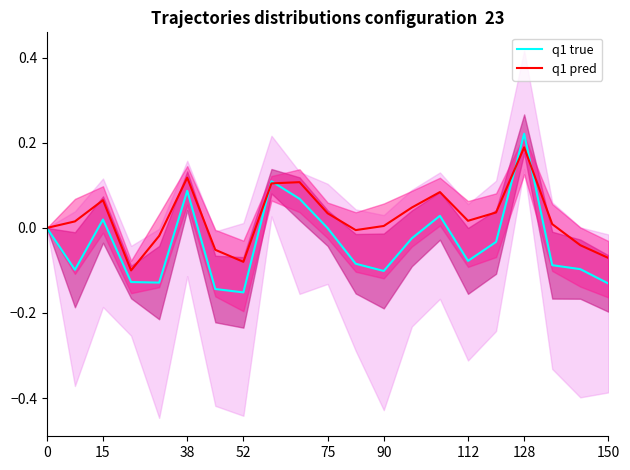

Count the number of data series in this chart.

2